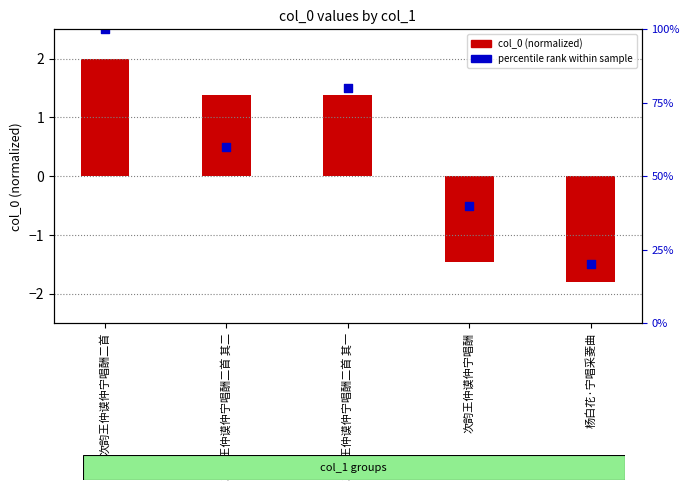

What are all the series names shown in the legend?

col_0 (normalized), percentile rank